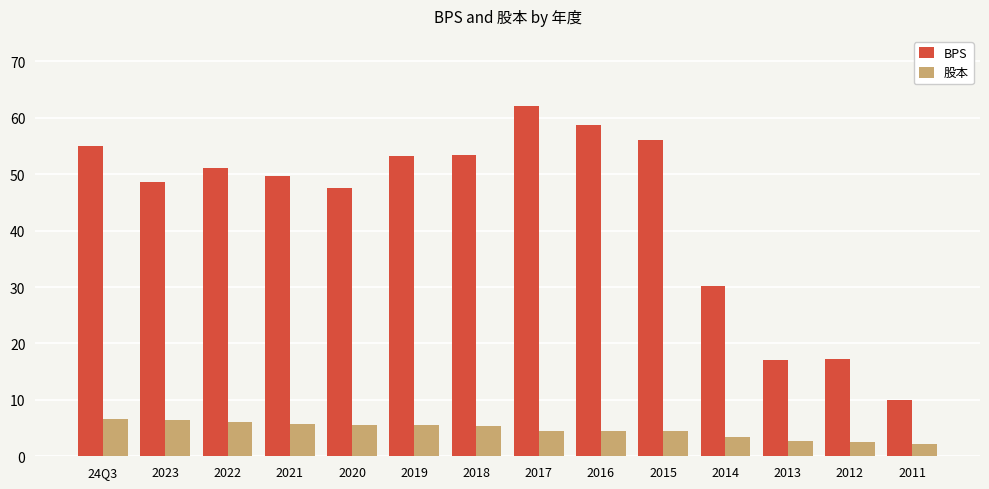

The BPS series shows 47.5 at 2020. True or false?

True